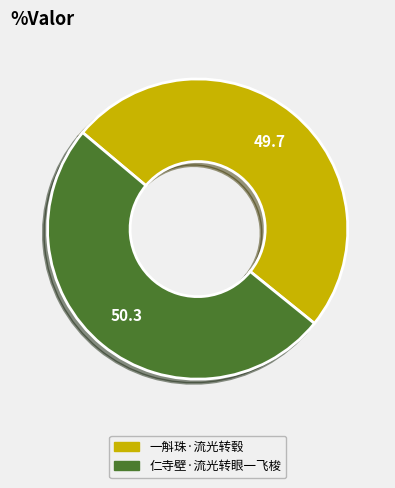

Which slice is the largest?

仁寺壁·流光转眼一飞梭